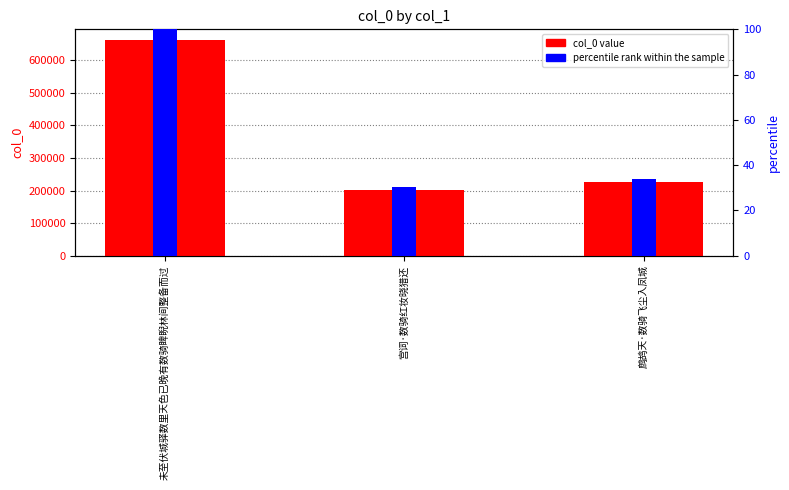

Is the value of percentile rank within the sample at 鹧鸪天·数骑飞尘入凤城 greater than the value of col_0 at 未至伏城驿数里天色已晚有数骑睥睨林间整备而过?

No